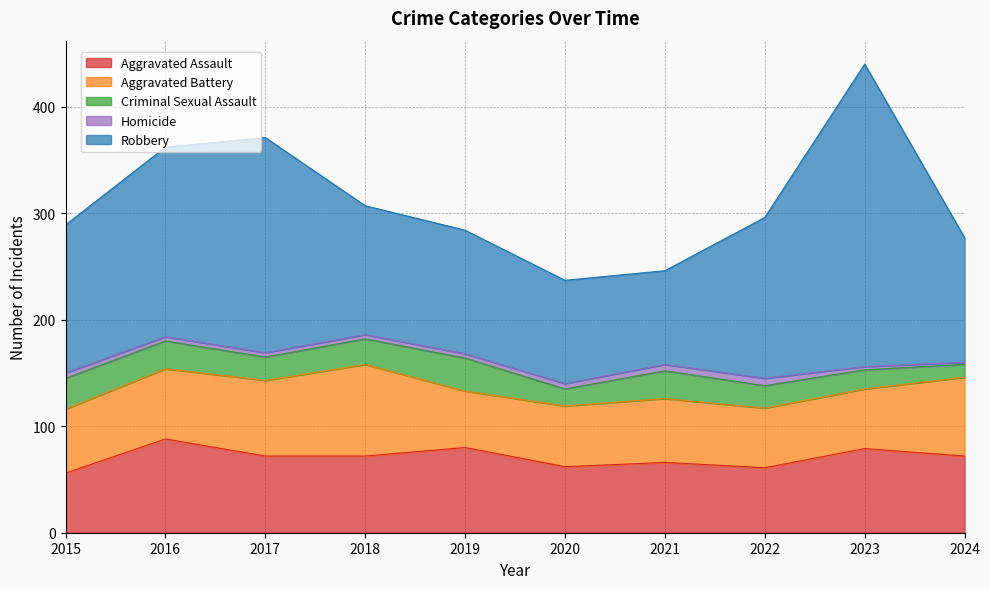

Where is the first local minimum for Aggravated Battery?

2019